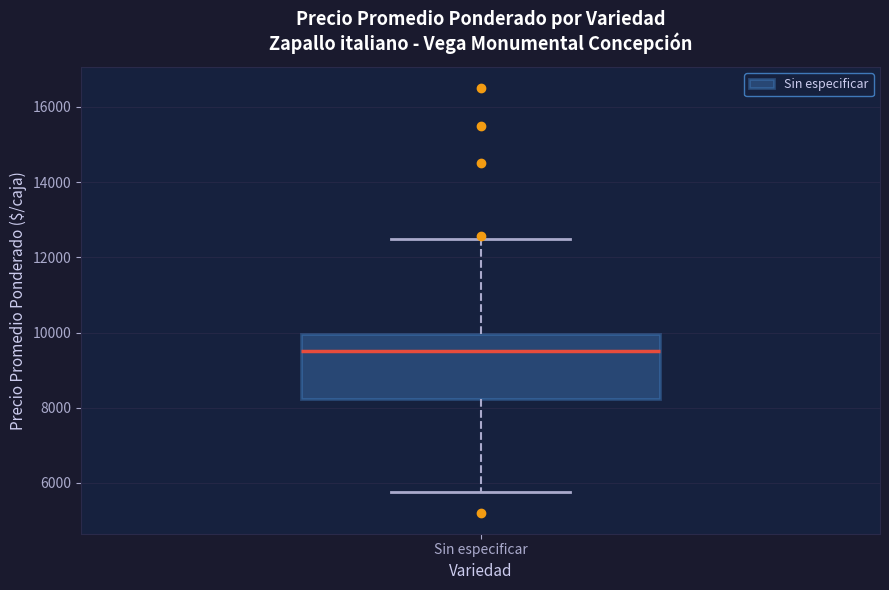

Read this box plot against the y-axis: the position of the median line, the range covered by the box, and the ends of both whiskers. The values are not printed on the chart, so give them approximately, as read against the axis.

median 9600, box 8200 to 10000, whiskers 5800 to 12600